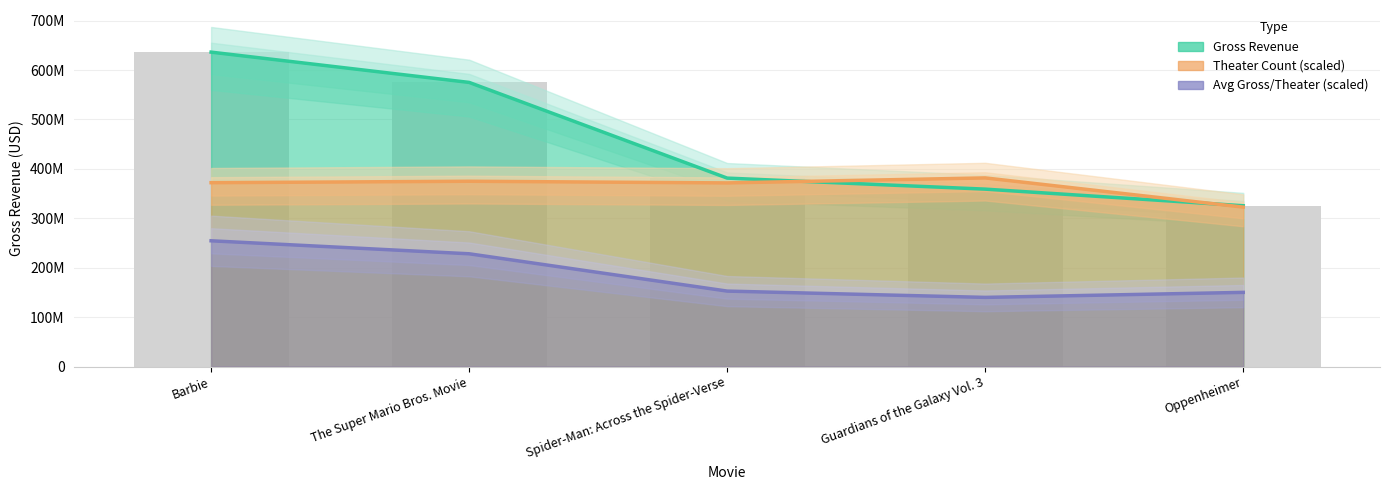

At which category is the sum across all series the highest?

Barbie